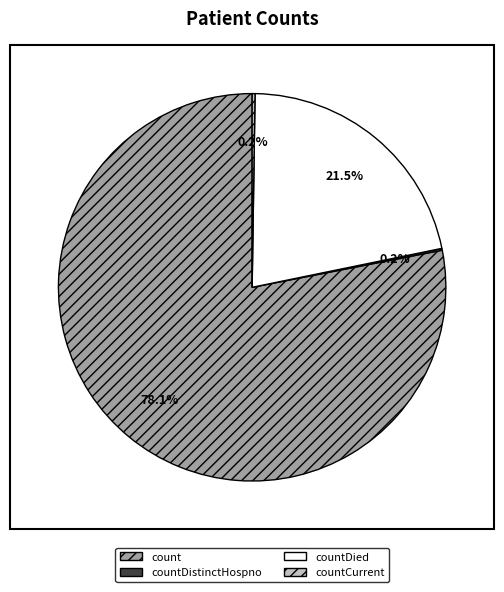

Is there any slice that represents more than half of the pie?

Yes